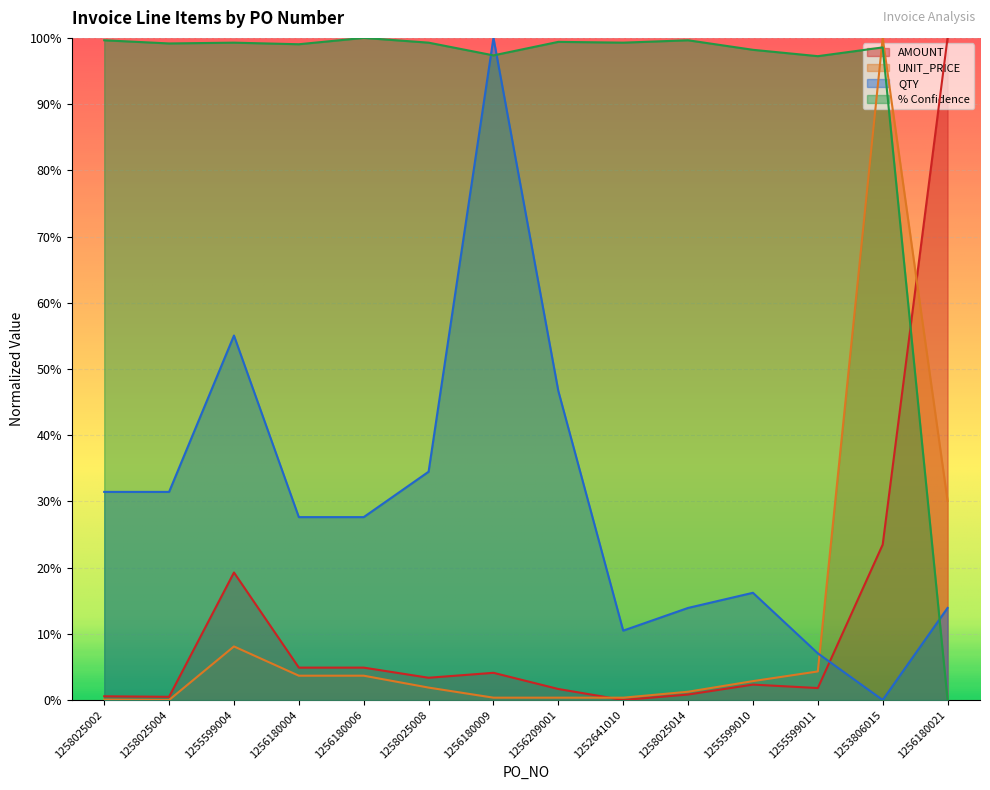

Does the chart display data point markers on the line(s)?

No